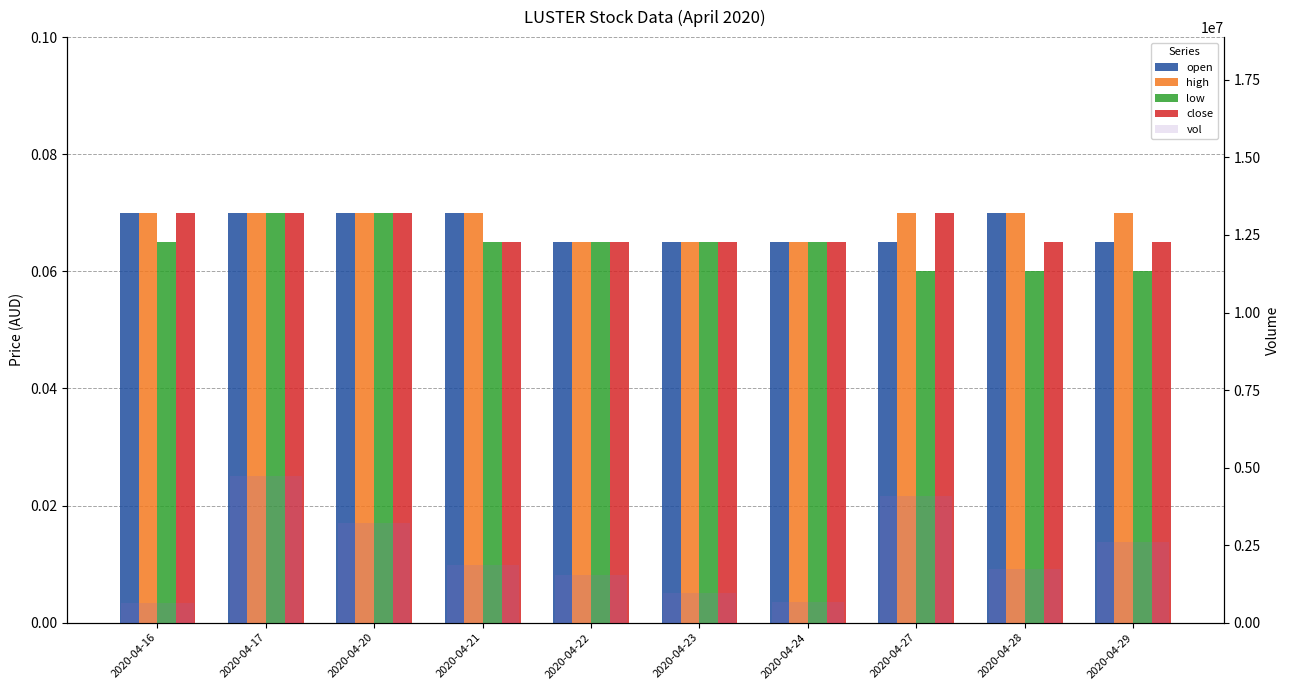

How many categories are shown in the chart?

10